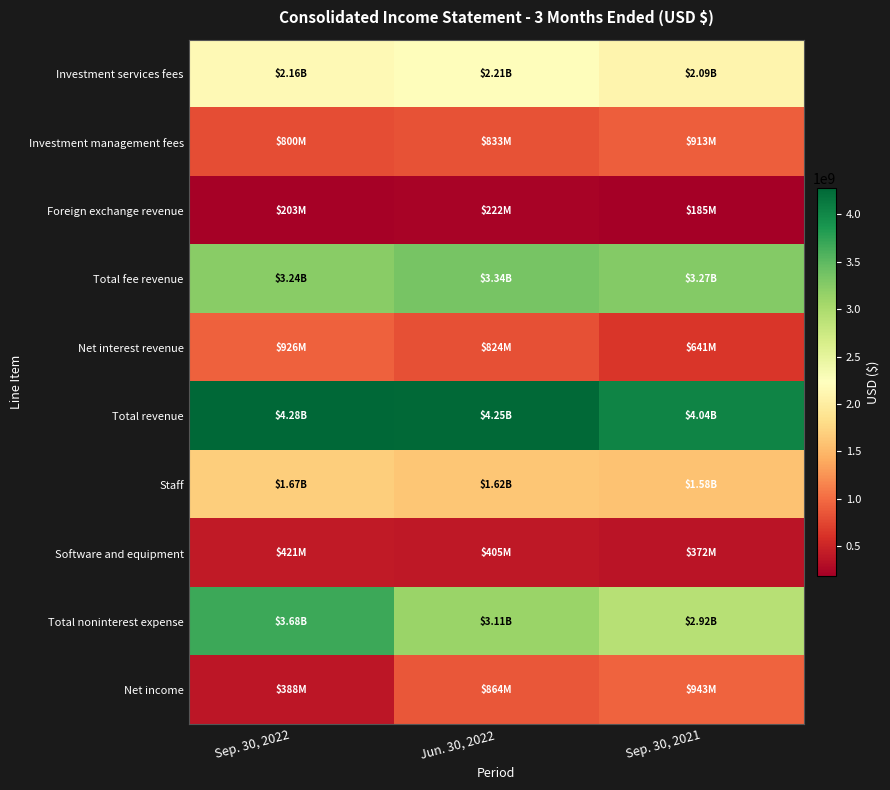

Reading left to right, extract all data points from this chart.

Investment services fees: Sep. 30, 2022=2157000000	Jun. 30, 2022=2206000000	Sep. 30, 2021=2091000000
Investment management fees: Sep. 30, 2022=800000000	Jun. 30, 2022=833000000	Sep. 30, 2021=913000000
Foreign exchange revenue: Sep. 30, 2022=203000000	Jun. 30, 2022=222000000	Sep. 30, 2021=185000000
Total fee revenue: Sep. 30, 2022=3236000000	Jun. 30, 2022=3339000000	Sep. 30, 2021=3265000000
Net interest revenue: Sep. 30, 2022=926000000	Jun. 30, 2022=824000000	Sep. 30, 2021=641000000
Total revenue: Sep. 30, 2022=4279000000	Jun. 30, 2022=4254000000	Sep. 30, 2021=4035000000
Staff: Sep. 30, 2022=1673000000	Jun. 30, 2022=1623000000	Sep. 30, 2021=1584000000
Software and equipment: Sep. 30, 2022=421000000	Jun. 30, 2022=405000000	Sep. 30, 2021=372000000
Total noninterest expense: Sep. 30, 2022=3679000000	Jun. 30, 2022=3112000000	Sep. 30, 2021=2918000000
Net income: Sep. 30, 2022=388000000	Jun. 30, 2022=864000000	Sep. 30, 2021=943000000